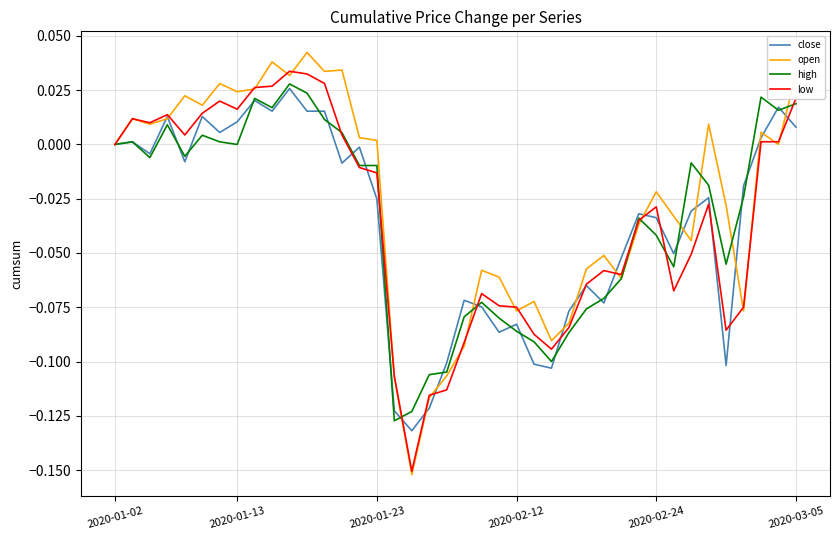

Reading right to left, list all the values displayed in this chart.

close: 0.0	0.0	0.0	-0.0	-0.1	-0.0	-0.0	-0.1	-0.0	-0.0	-0.1	-0.1	-0.1	-0.1	-0.1	-0.1	-0.1	-0.1	-0.1	-0.1	-0.1	-0.1	-0.1	-0.1	-0.0	-0.0	-0.0	0.0	0.0	0.0	0.0	0.0	0.0	0.0	0.0	-0.0	0.0	-0.0	0.0	0.0
open: 0.0	0.0	0.0	-0.1	-0.0	0.0	-0.0	-0.0	-0.0	-0.0	-0.1	-0.1	-0.1	-0.1	-0.1	-0.1	-0.1	-0.1	-0.1	-0.1	-0.1	-0.1	-0.2	-0.1	0.0	0.0	0.0	0.0	0.0	0.0	0.0	0.0	0.0	0.0	0.0	0.0	0.0	0.0	0.0	0.0
high: 0.0	0.0	0.0	-0.0	-0.1	-0.0	-0.0	-0.1	-0.0	-0.0	-0.1	-0.1	-0.1	-0.1	-0.1	-0.1	-0.1	-0.1	-0.1	-0.1	-0.1	-0.1	-0.1	-0.1	-0.0	-0.0	0.0	0.0	0.0	0.0	0.0	0.0	0.0	0.0	0.0	-0.0	0.0	-0.0	0.0	0.0
low: 0.0	0.0	0.0	-0.1	-0.1	-0.0	-0.1	-0.1	-0.0	-0.0	-0.1	-0.1	-0.1	-0.1	-0.1	-0.1	-0.1	-0.1	-0.1	-0.1	-0.1	-0.1	-0.2	-0.1	-0.0	-0.0	0.0	0.0	0.0	0.0	0.0	0.0	0.0	0.0	0.0	0.0	0.0	0.0	0.0	0.0